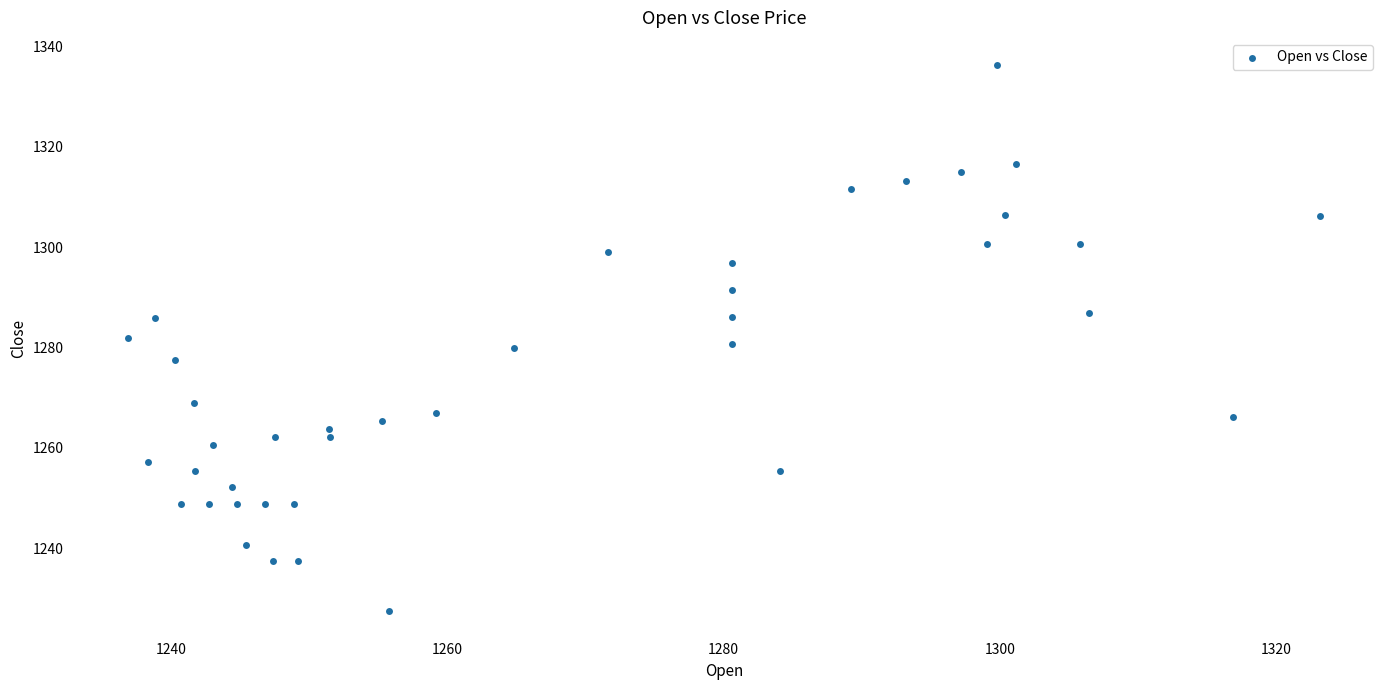

What is the range of Y values (max minus min)?

108.8